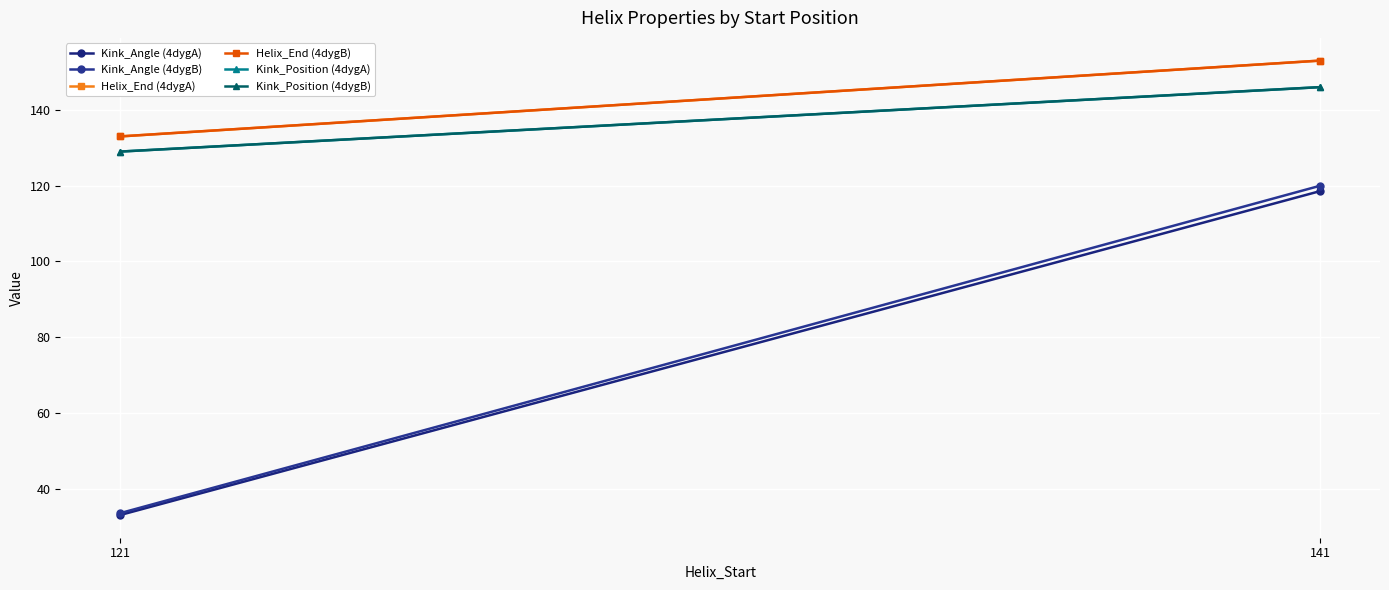

Reading right to left, what are all the values shown in this chart?

Kink_Angle (4dygA): 118.6	33.1
Kink_Angle (4dygB): 120.0	33.6
Helix_End (4dygA): 153.0	133.0
Helix_End (4dygB): 153.0	133.0
Kink_Position (4dygA): 146.0	129.0
Kink_Position (4dygB): 146.0	129.0